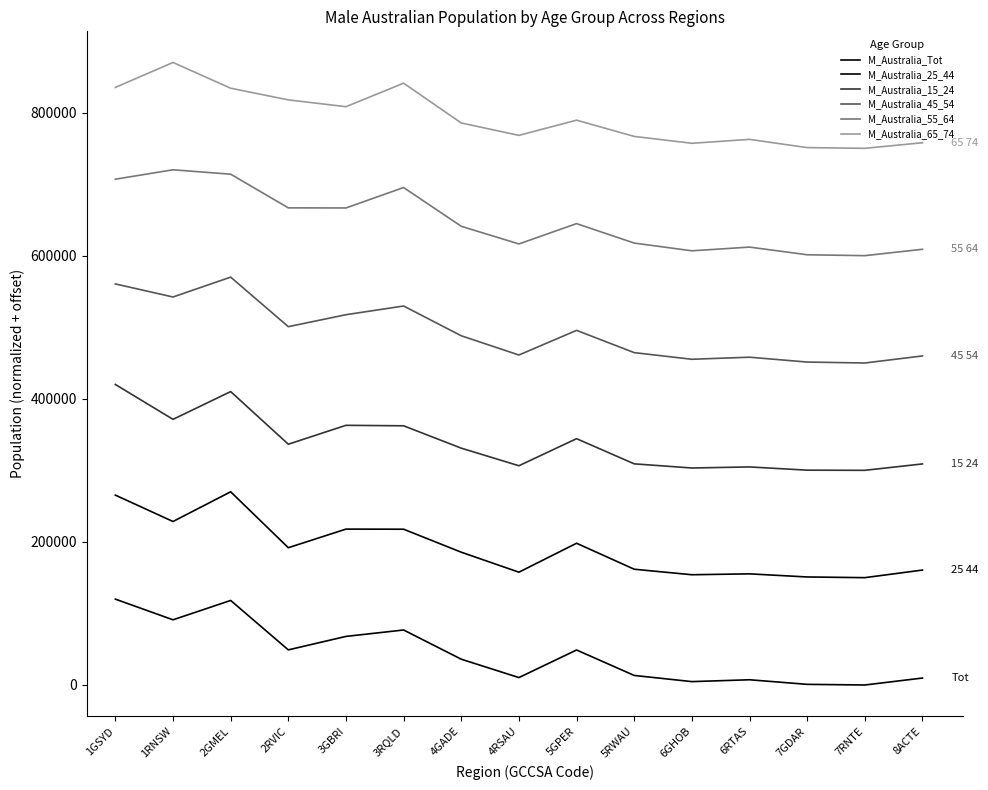

Reading left to right, what are all the values shown in this chart?

M_Australia_Tot: 1GSYD=120000.0	1RNSW=91094.5	2GMEL=118154.6	2RVIC=49087.2	3GBRI=67885.0	3RQLD=76865.9	4GADE=36034.7	4RSAU=10372.8	5GPER=48916.5	5RWAU=13338.2	6GHOB=4721.2	6RTAS=7306.9	7GDAR=898.5	7RNTE=0.0	8ACTE=9716.7
M_Australia_25_44: 1GSYD=265348.1	1RNSW=228481.9	2GMEL=270000.0	2RVIC=191846.8	3GBRI=217856.0	3RQLD=217702.9	4GADE=185573.1	4RSAU=157650.4	5GPER=198094.2	5RWAU=161785.9	6GHOB=154076.6	6RTAS=155326.2	7GDAR=150965.3	7RNTE=150000.0	8ACTE=160622.4
M_Australia_15_24: 1GSYD=420000.0	1RNSW=371241.5	2GMEL=410030.4	2RVIC=336492.3	3GBRI=362901.7	3RQLD=362223.7	4GADE=330978.6	4RSAU=306394.7	5GPER=344237.6	5RWAU=309060.8	6GHOB=303256.9	6RTAS=304746.0	7GDAR=300218.8	7RNTE=300000.0	8ACTE=308939.6
M_Australia_45_54: 1GSYD=560507.9	1RNSW=542228.0	2GMEL=570000.0	2RVIC=500760.4	3GBRI=517481.3	3RQLD=529633.1	4GADE=488040.2	4RSAU=461162.6	5GPER=495587.3	5RWAU=464477.8	6GHOB=455204.4	6RTAS=458093.3	7GDAR=451313.8	7RNTE=450000.0	8ACTE=459864.1
M_Australia_55_64: 1GSYD=706857.5	1RNSW=720000.0	2GMEL=713859.6	2RVIC=666805.3	3GBRI=666645.4	3RQLD=695187.1	4GADE=641021.0	4RSAU=616391.5	5GPER=644771.6	5RWAU=617598.1	6GHOB=606777.7	6RTAS=611966.8	7GDAR=601251.9	7RNTE=600000.0	8ACTE=608916.3
M_Australia_65_74: 1GSYD=835125.2	1RNSW=870000.0	2GMEL=834009.1	2RVIC=817709.7	3GBRI=808186.6	3RQLD=841006.6	4GADE=785438.0	4RSAU=768110.4	5GPER=789338.4	5RWAU=766656.1	6GHOB=757045.2	6RTAS=762508.2	7GDAR=750997.5	7RNTE=750000.0	8ACTE=757819.5